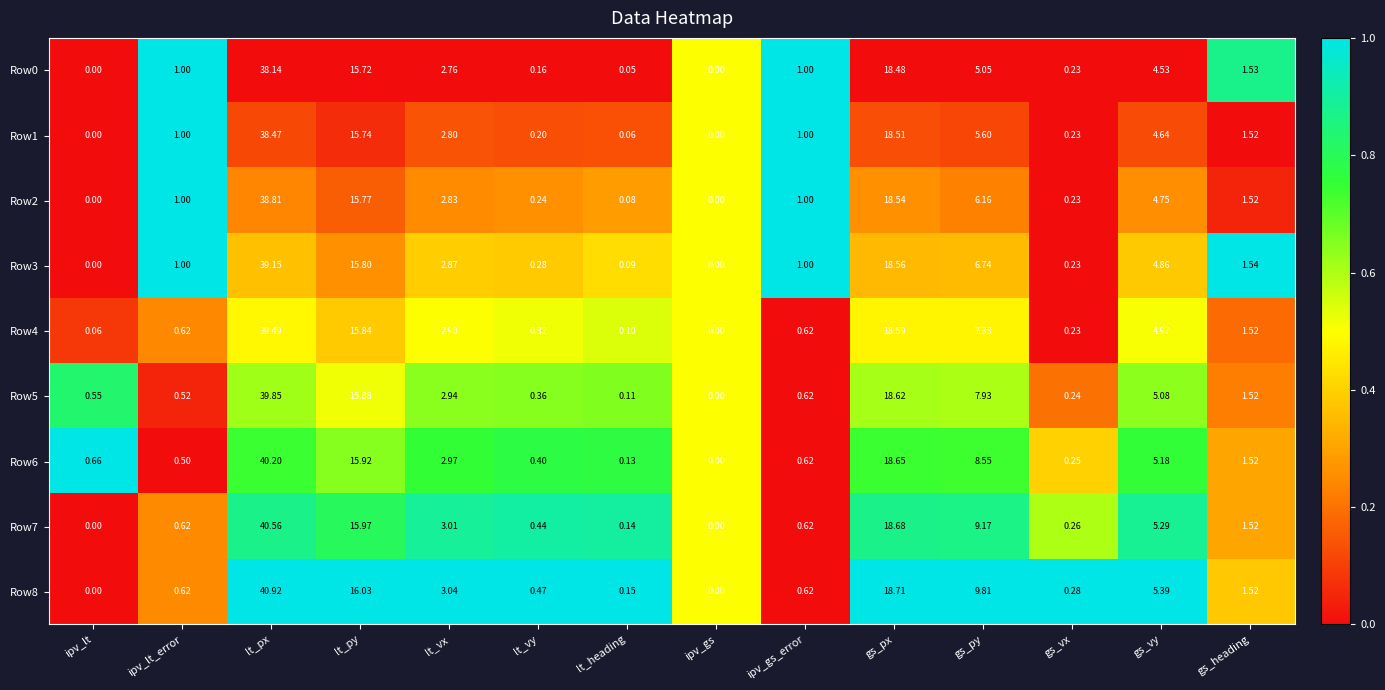

Which category has the highest value in the Row8 series?

lt_px